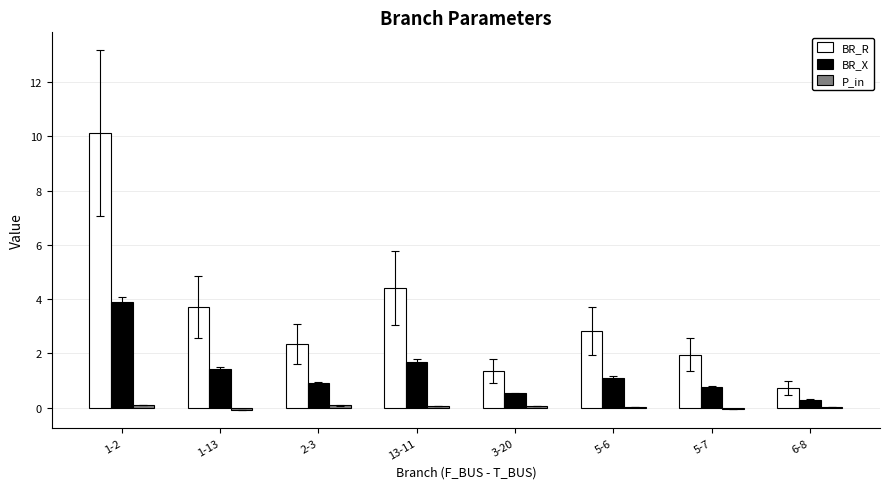

How many series are shown in this chart?

3